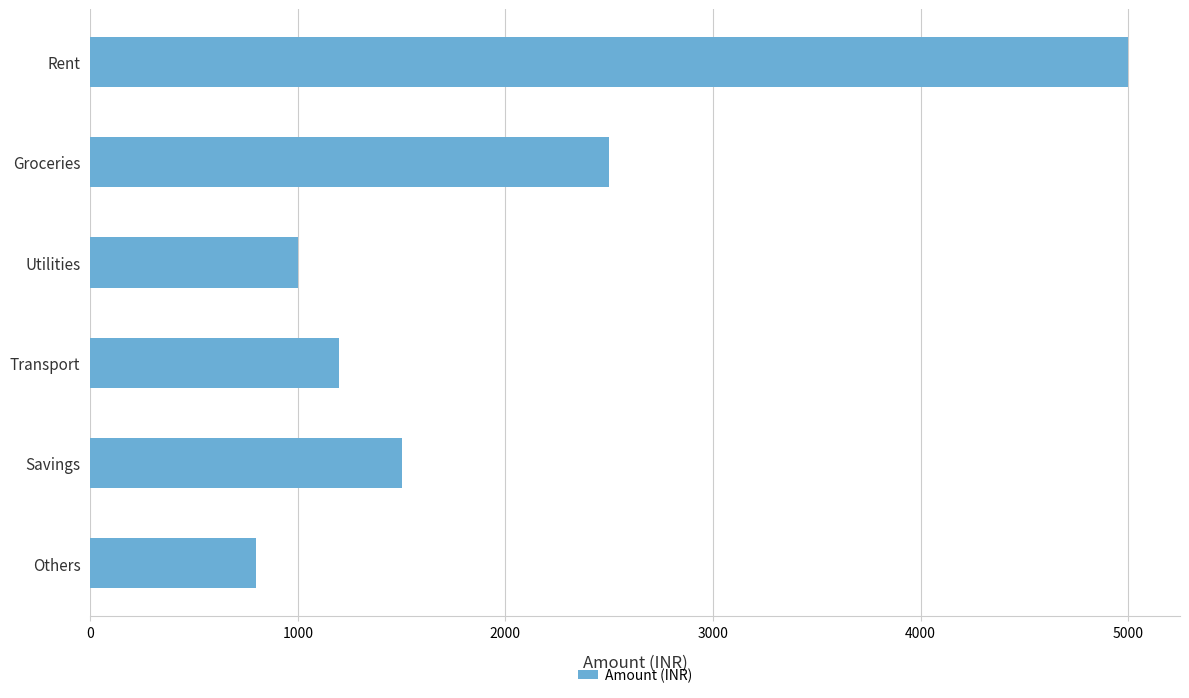

How many categories are shown in the chart?

6